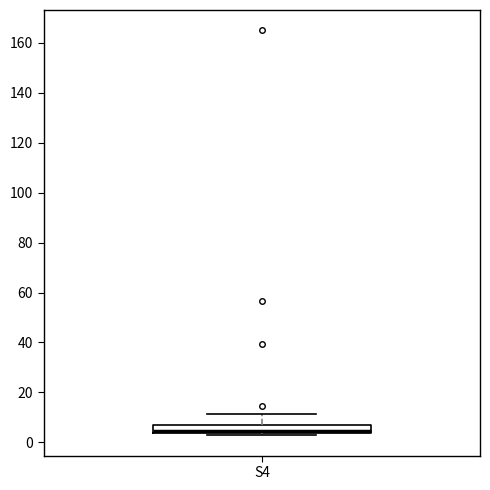

Transcribe this box plot: give where the median line is, the range the box spans, and where the two whiskers end, as read against the y-axis. The values are not printed on the chart, so give them approximately, as read against the axis.

median 4 (just above the box's lower edge), box 4 to 6, whiskers 2 to 12